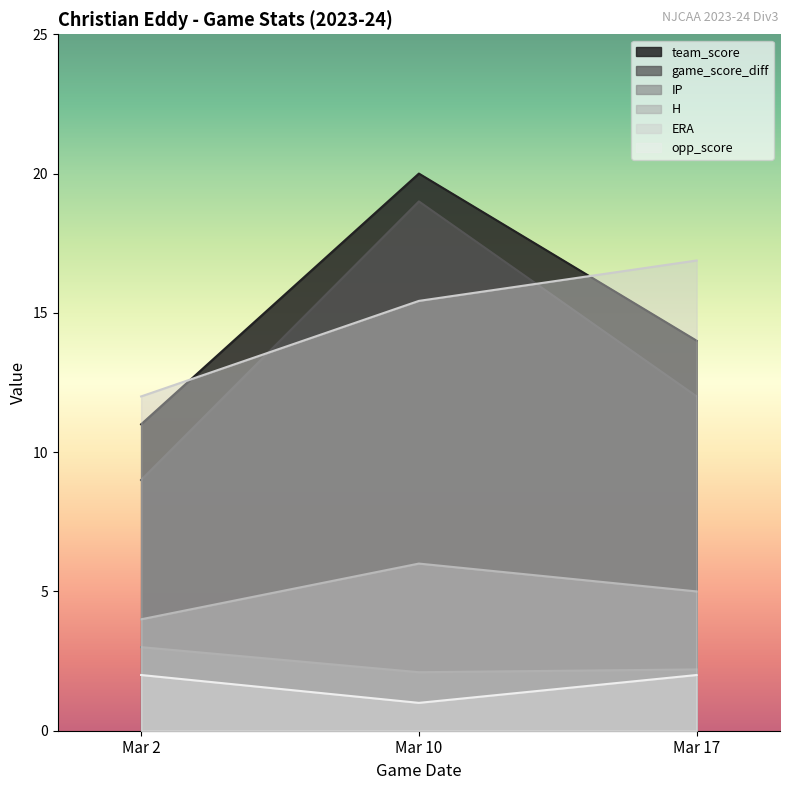

What are all the series names shown in the legend?

team_score, game_score_diff, IP, H, ERA, opp_score